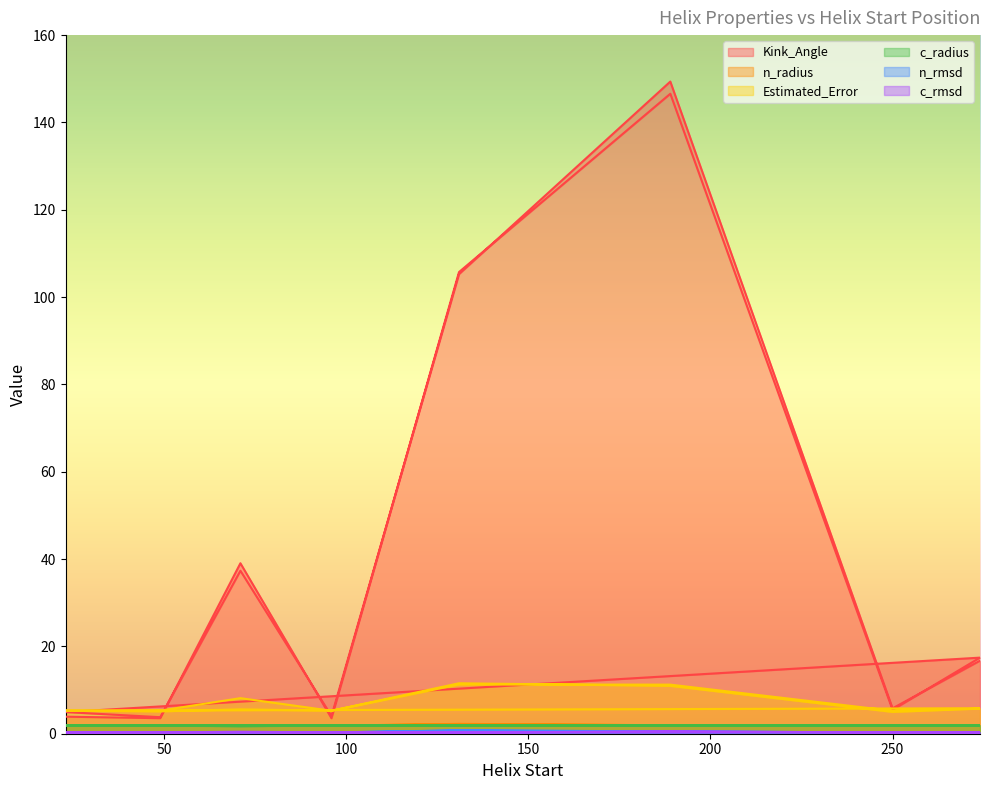

What is the label of the 1st point from the left?

23